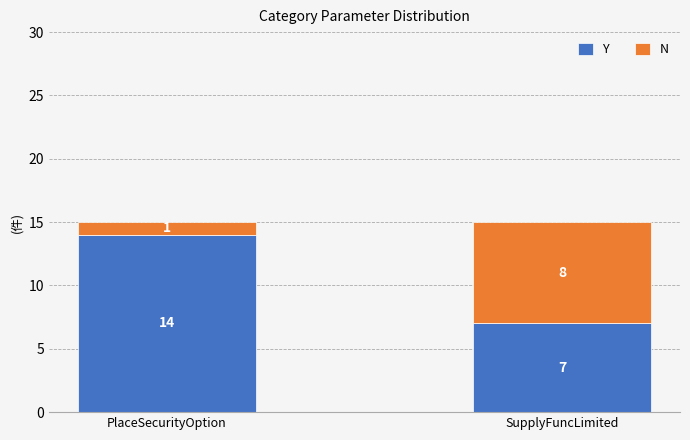

Which category has the highest value in the Y series?

PlaceSecurityOption